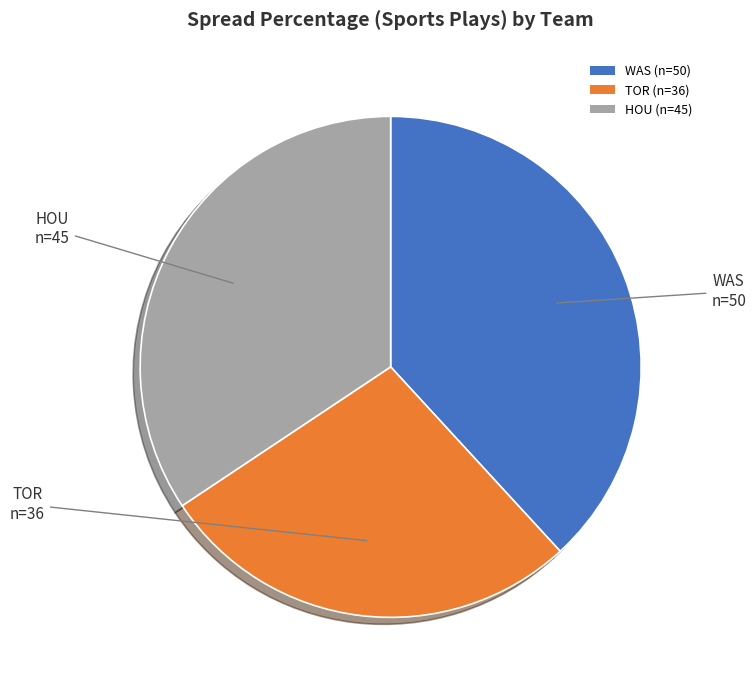

Which category has the smallest portion of the pie?

TOR